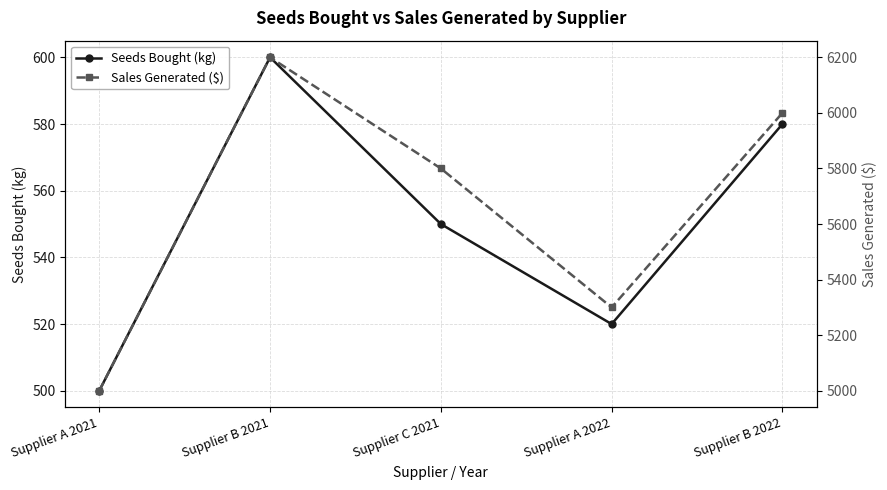

Rank the series by their maximum value, from lowest to highest.

Seeds Bought (kg), Sales Generated ($)